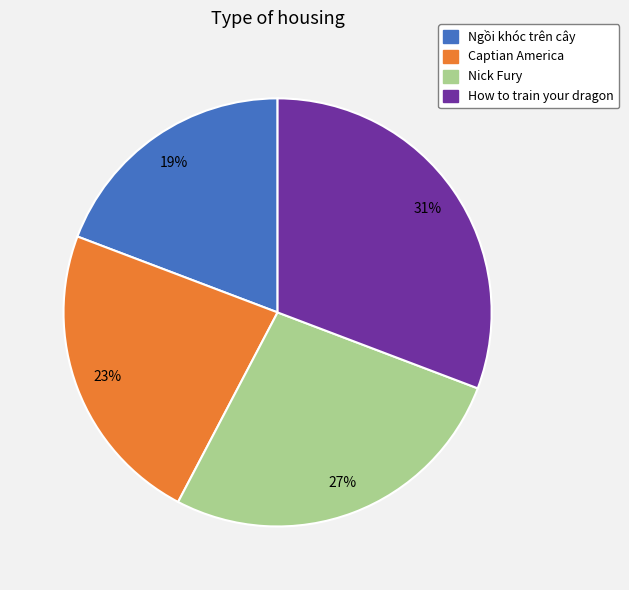

Which slice is the smallest?

Ngồi khóc trên cây